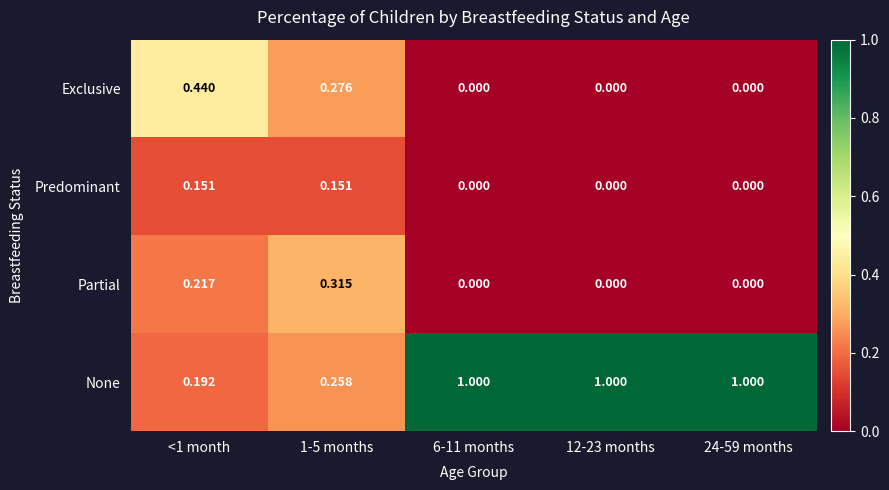

Which series changed the most between <1 month and 1-5 months?

Exclusive